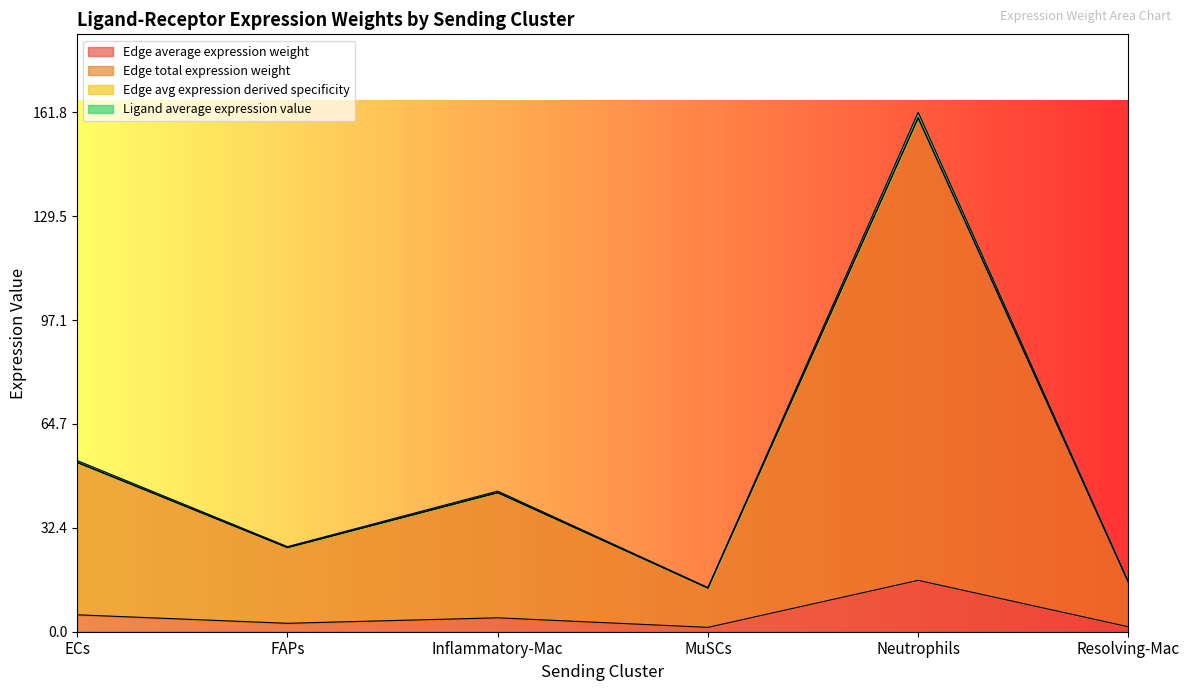

The Edge average expression weight series shows 16.0 at Neutrophils. True or false?

True